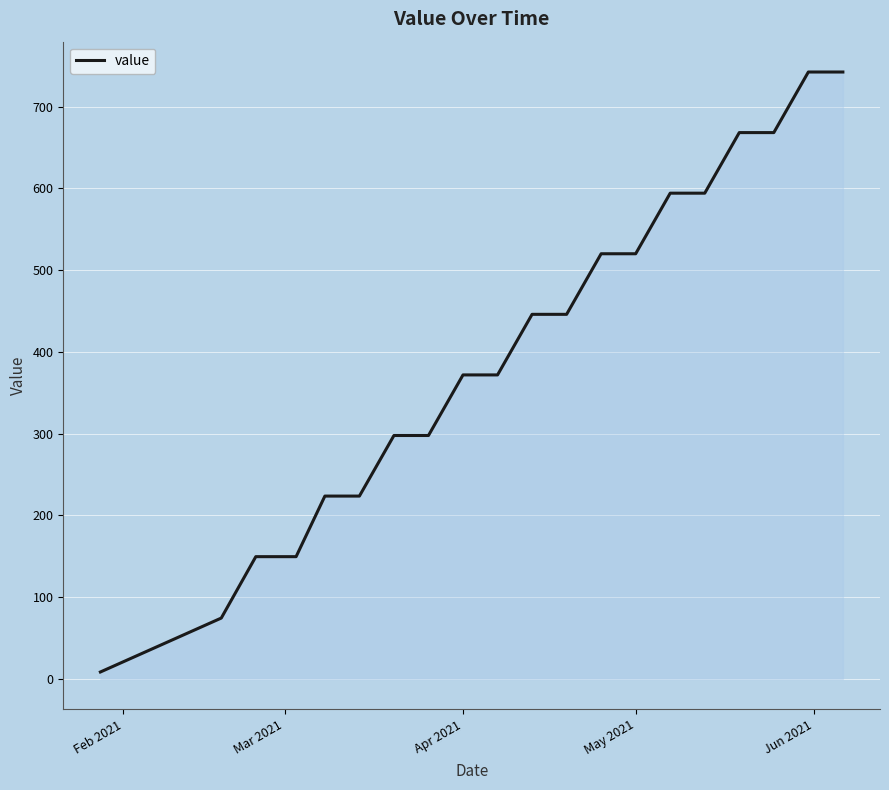

What is the greatest value displayed?

742.3